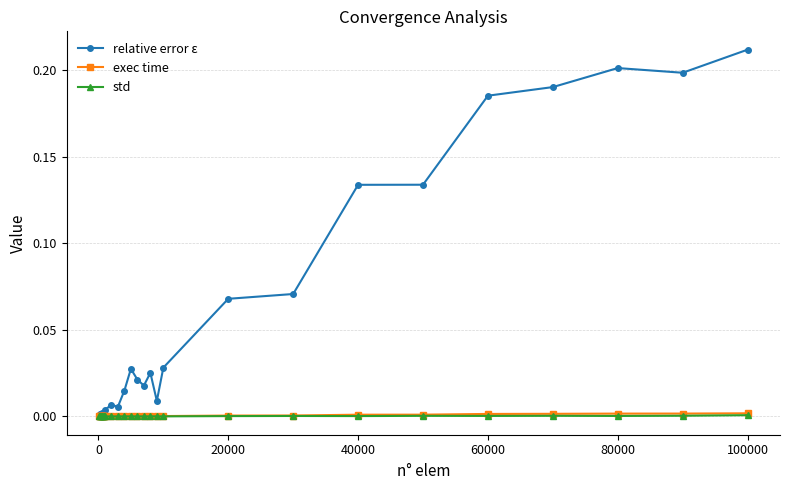

Which series has the largest range (max minus min)?

relative error ε